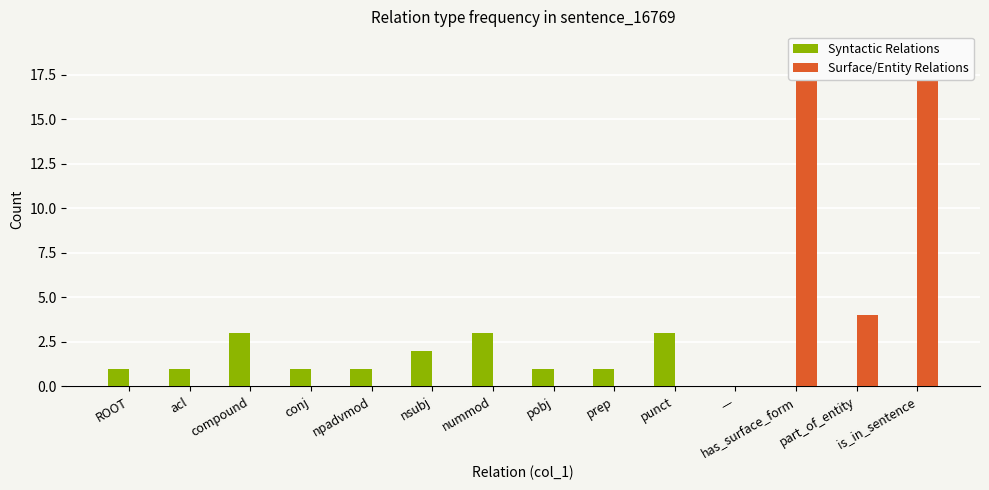

How many Syntactic Relations values are between 0 and 2?

11